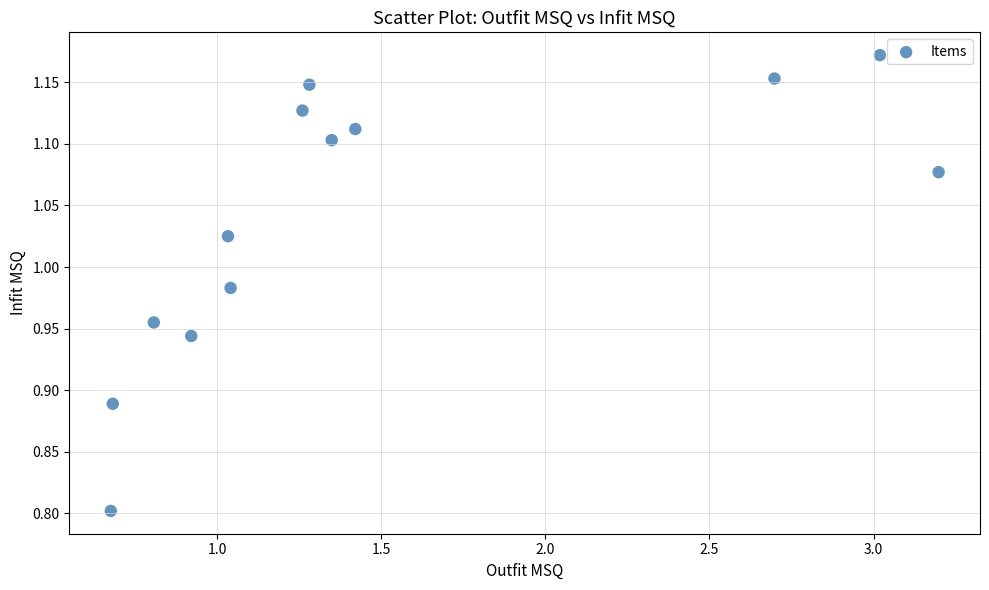

What Y value in the scatter plot is closest to 0?

0.8